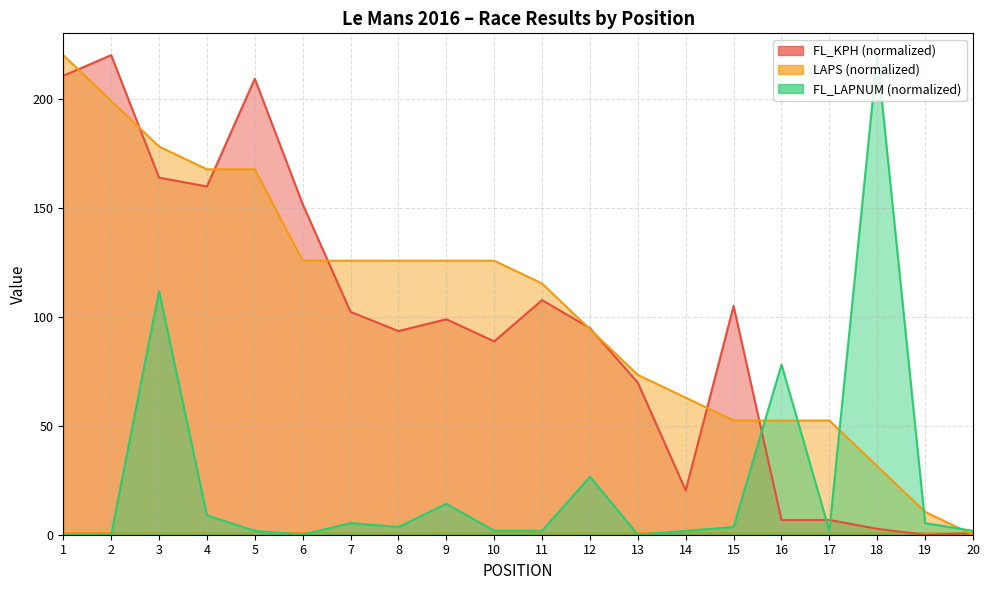

Reading left to right, list all the values displayed in this chart.

FL_KPH: 1=210.5	2=220.0	3=163.8	4=159.8	5=209.2	6=151.6	7=102.2	8=93.4	9=98.8	10=88.7	11=107.6	12=94.8	13=69.7	14=20.3	15=104.9	16=6.8	17=6.8	18=2.7	19=0.0	20=0.7
LAPS: 1=220.0	2=199.0	3=178.1	4=167.6	5=167.6	6=125.7	7=125.7	8=125.7	9=125.7	10=125.7	11=115.2	12=94.3	13=73.3	14=62.9	15=52.4	16=52.4	17=52.4	18=31.4	19=10.5	20=0.0
FL_LAPNUM: 1=0.0	2=0.0	3=111.8	4=8.9	5=1.8	6=0.0	7=5.3	8=3.5	9=14.2	10=1.8	11=1.8	12=26.6	13=0.0	14=1.8	15=3.5	16=78.1	17=1.8	18=220.0	19=5.3	20=1.8